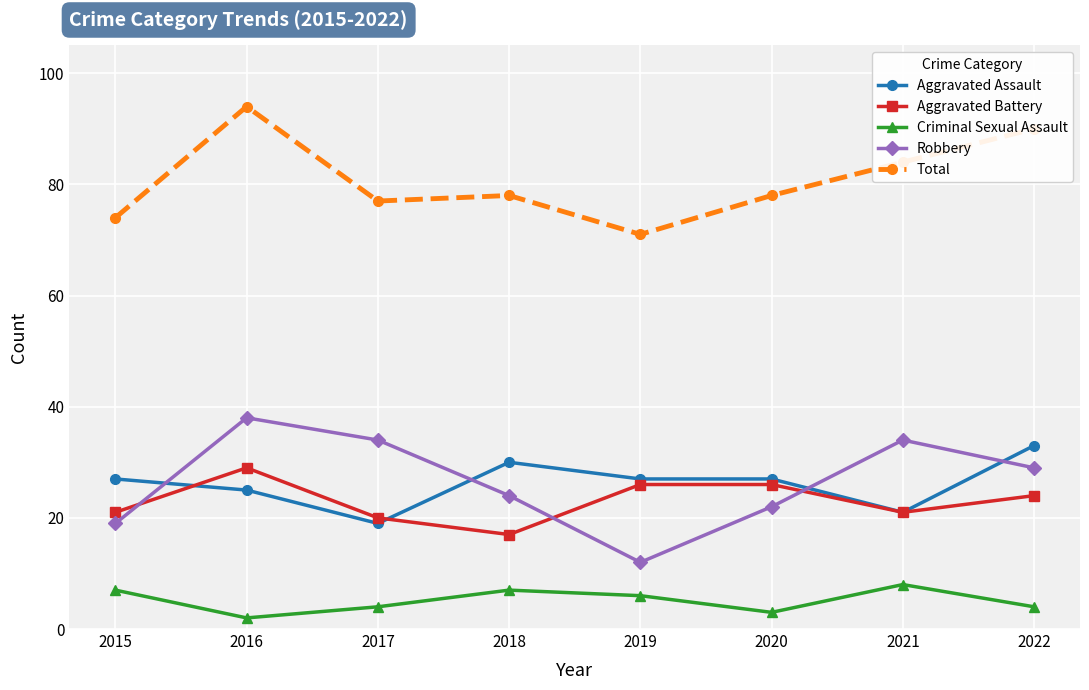

Which category has the highest value in the Robbery series?

2016